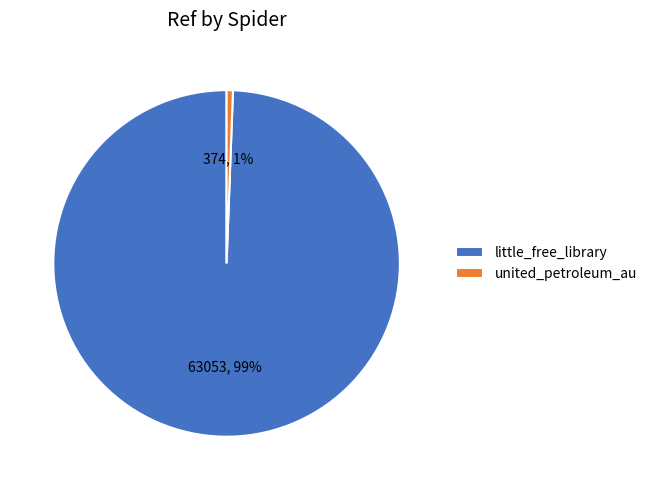

Is little_free_library the majority of the pie?

Yes